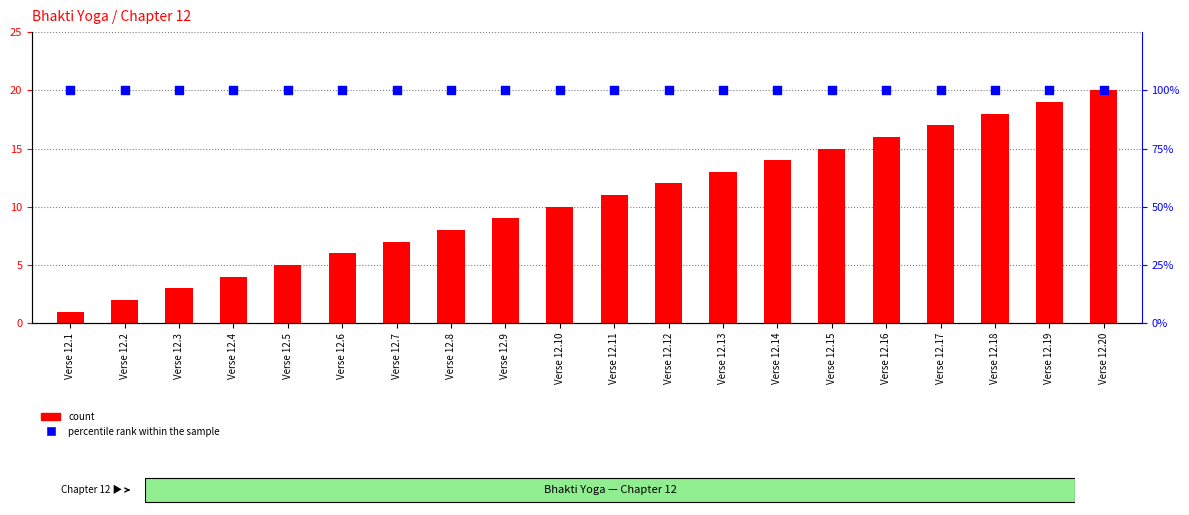

At how many categories does at least one series exceed 40?

20